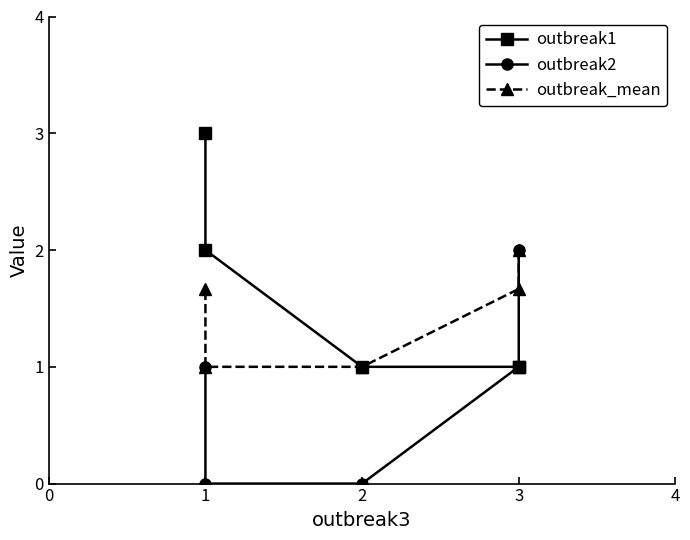

Count the number of data series in this chart.

3